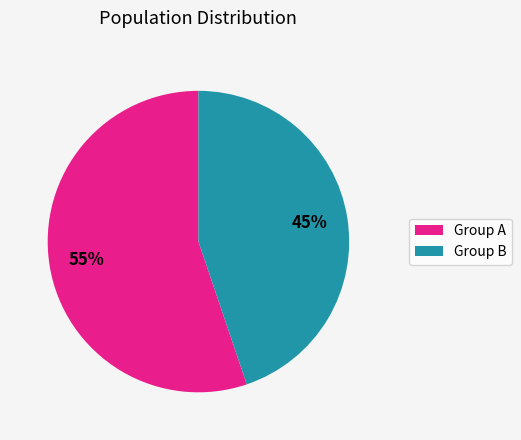

How many slices are in this pie chart?

2